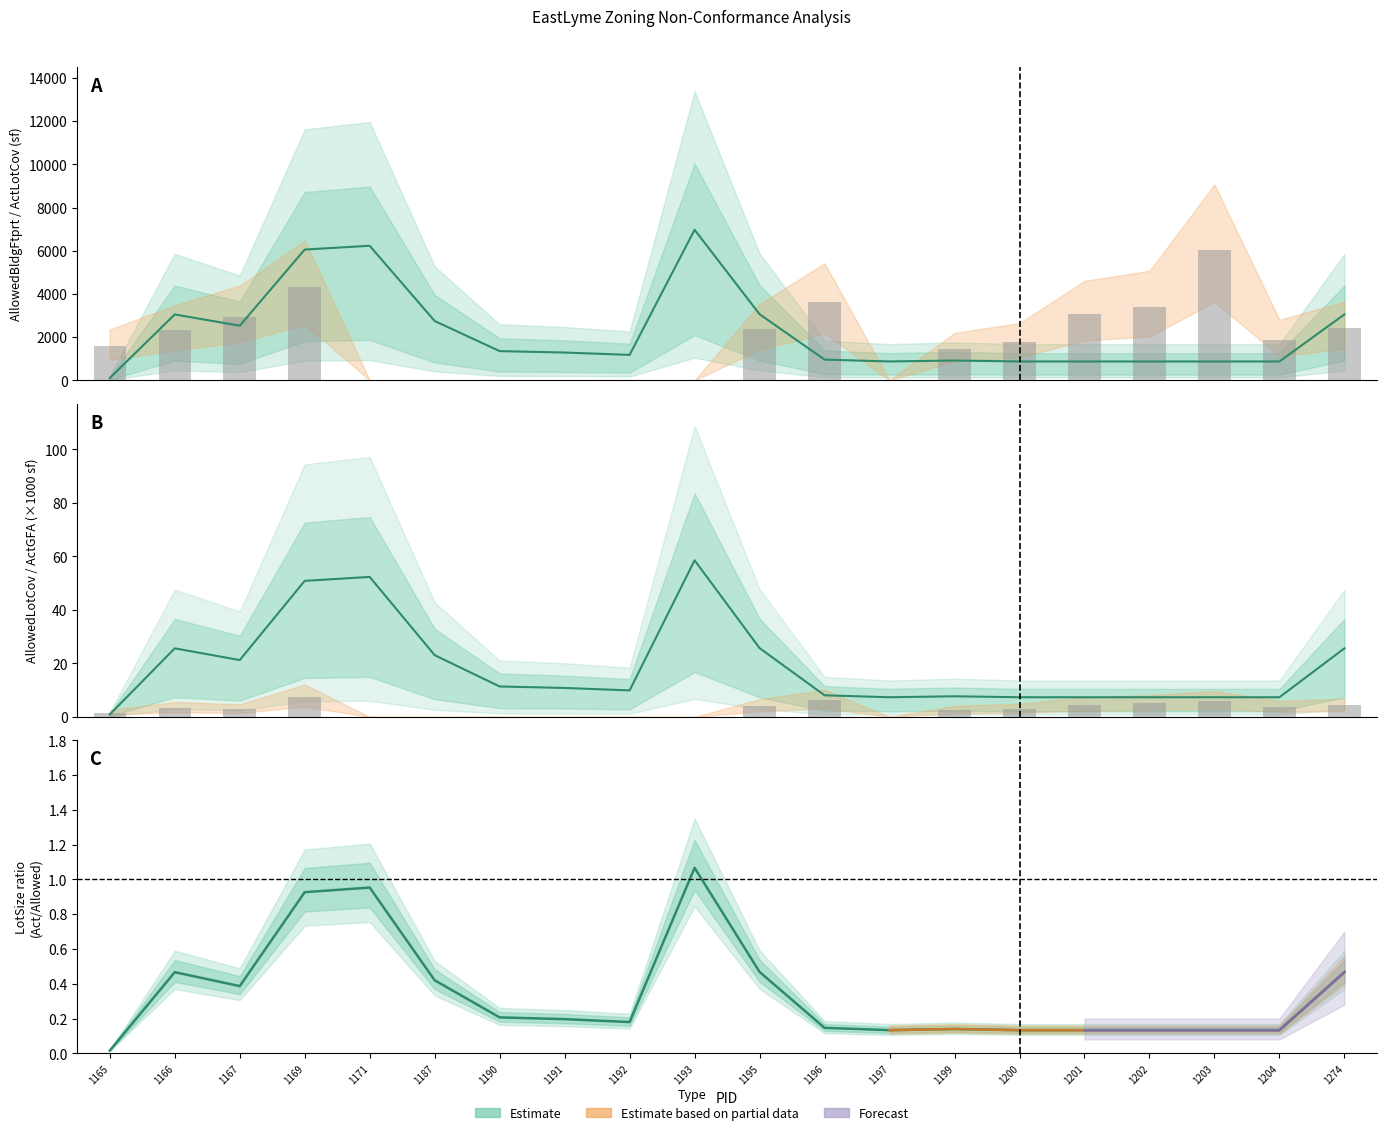

List the labels in order of LotSize_ac value, largest first.

1193, 1171, 1169, 1195, 1166, 1274, 1187, 1167, 1190, 1191, 1192, 1196, 1199, 1197, 1200, 1201, 1202, 1203, 1204, 1165